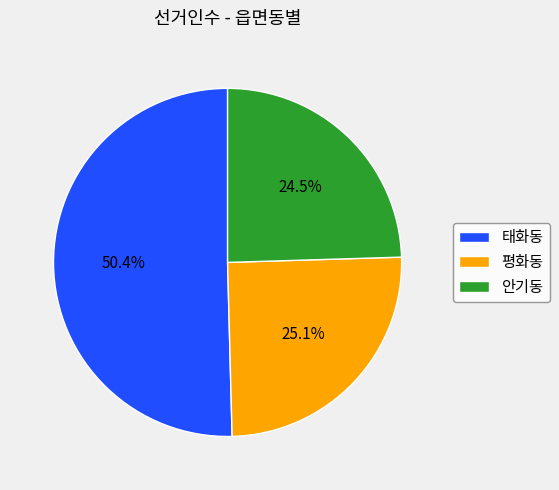

Which category has the biggest portion of the pie?

태화동